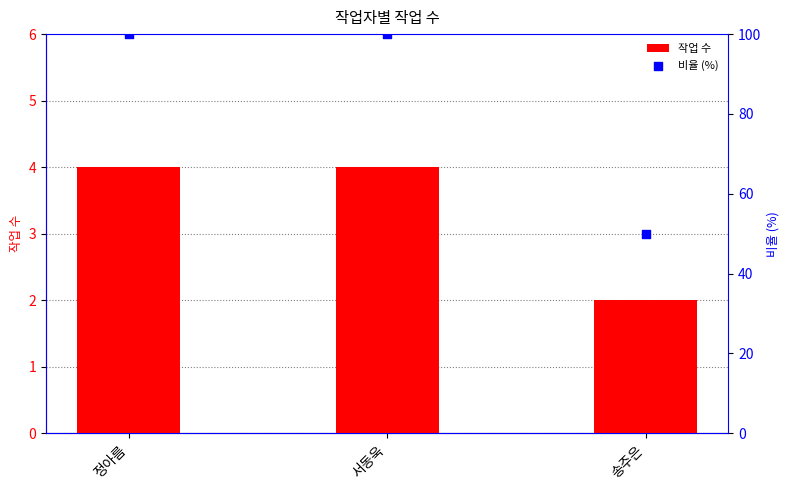

Is the value of 작업 수 at 정아름 greater than the value of 비율 (%) at 송주은?

No